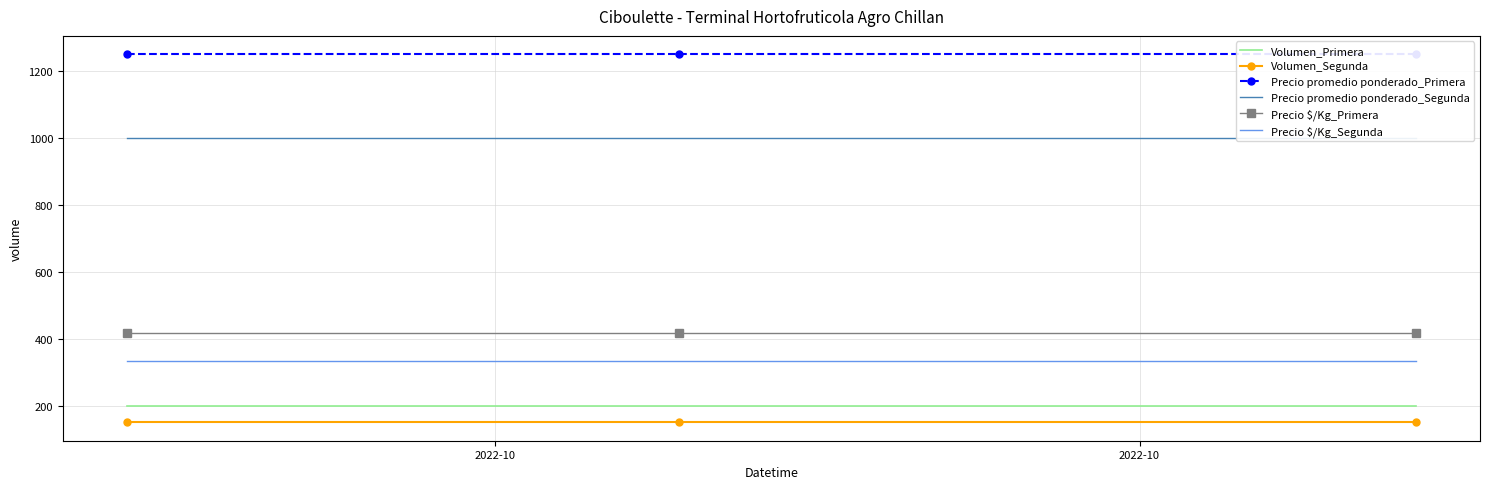

What is the minimum value for Volumen_Segunda?

150